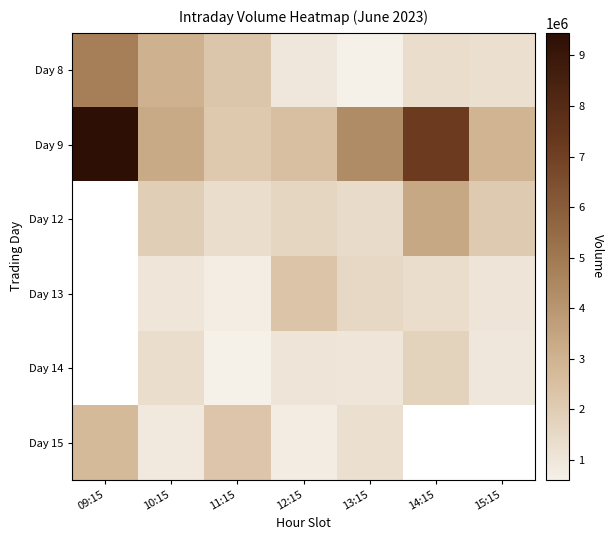

Which series has the largest range (max minus min)?

Day 9